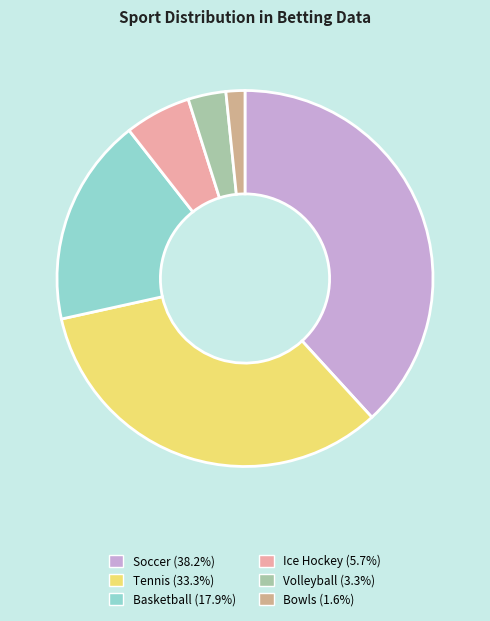

Which slice is the largest?

Soccer